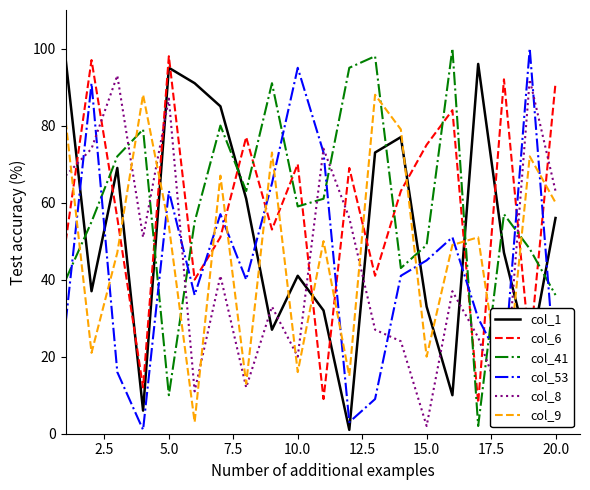

What is the maximum value shown in the chart?

100